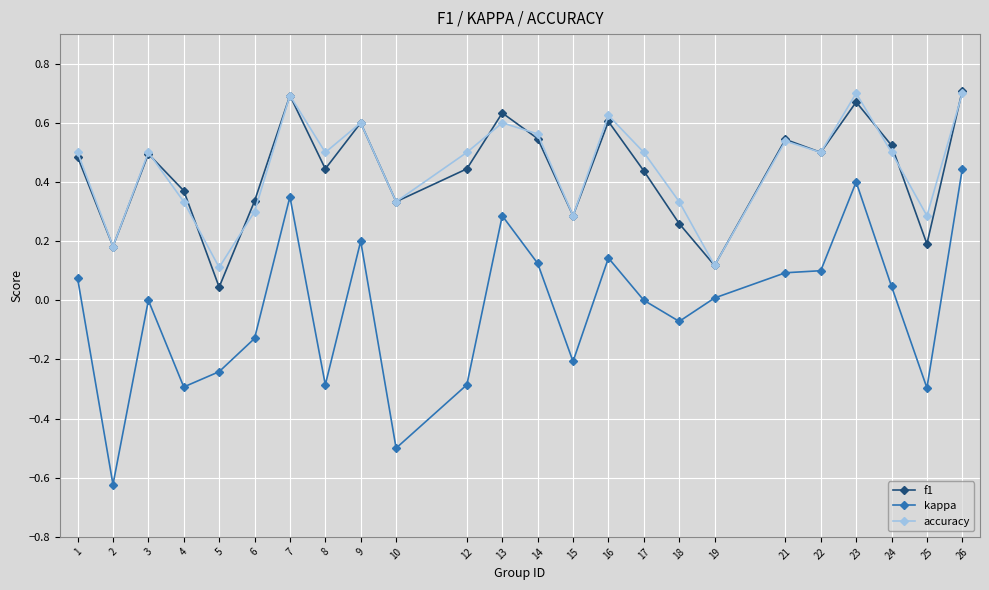

What is the difference between the maximum and second lowest values in the kappa series?

0.9